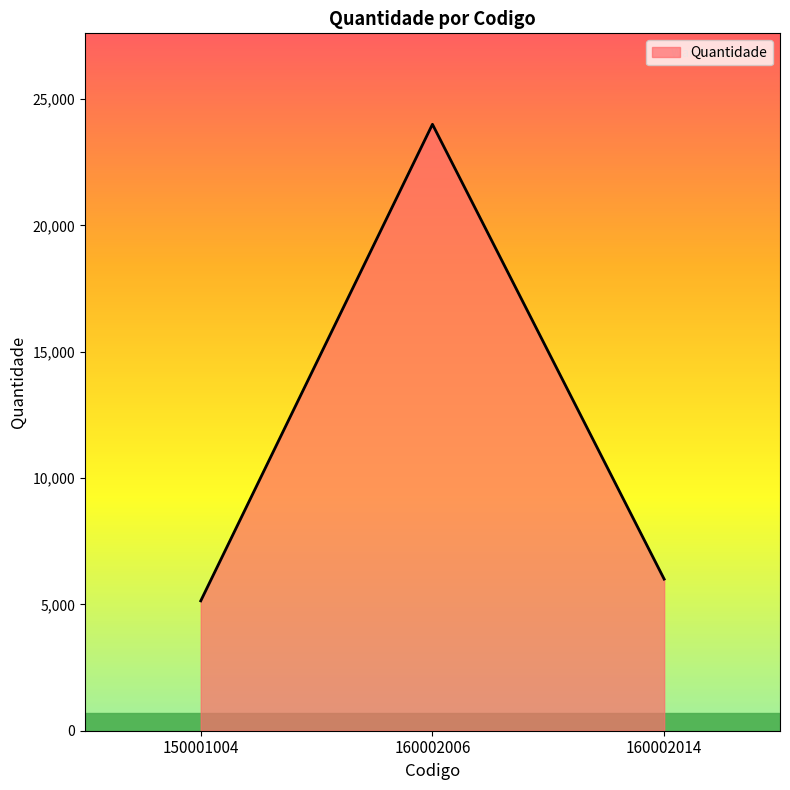

What is the change in value from 150001004 to 160002006?

+18860